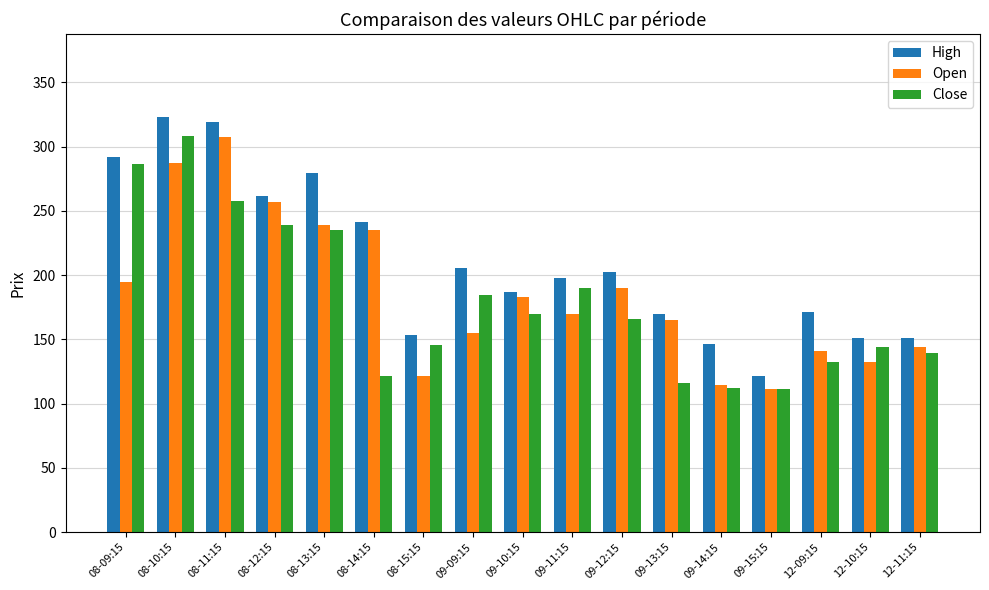

How many data points does each series have?

17